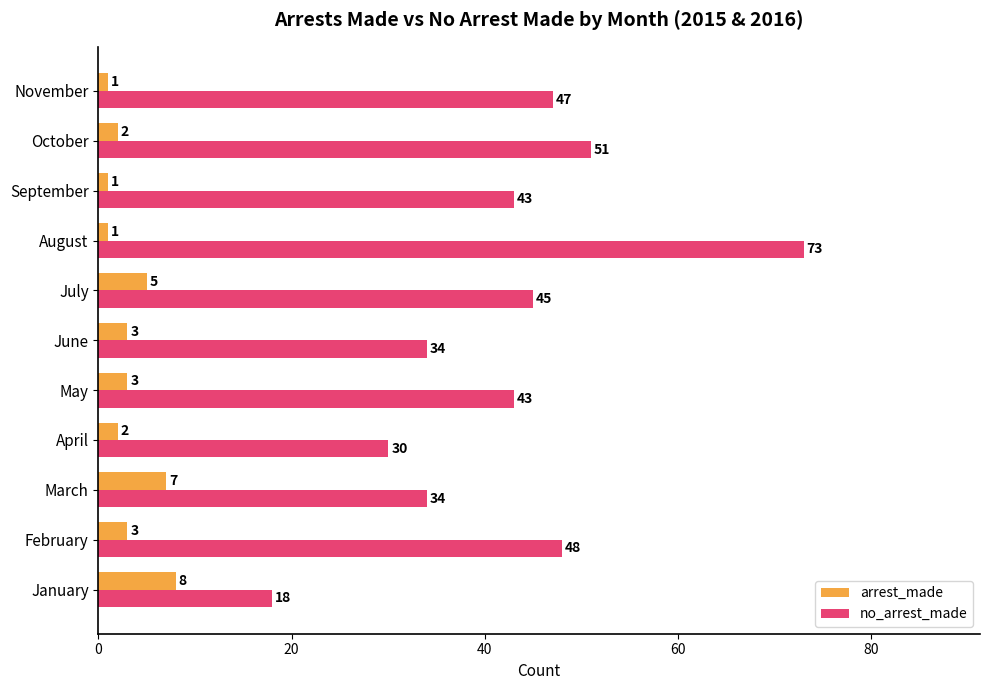

Rank the series by their average value, from highest to lowest.

no_arrest_made, arrest_made